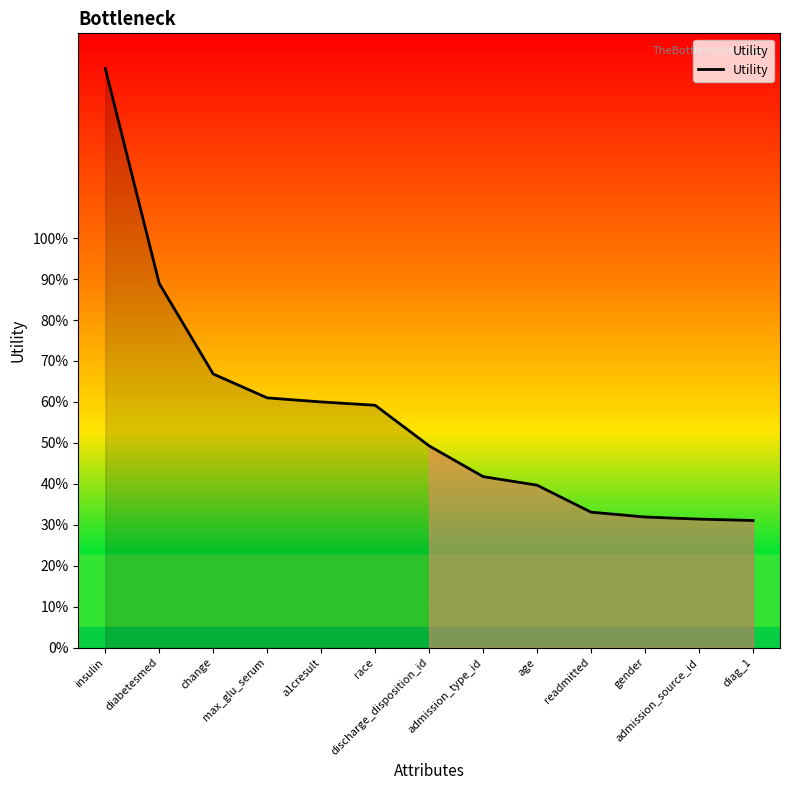

What is the minimum value shown in the chart?

0.3